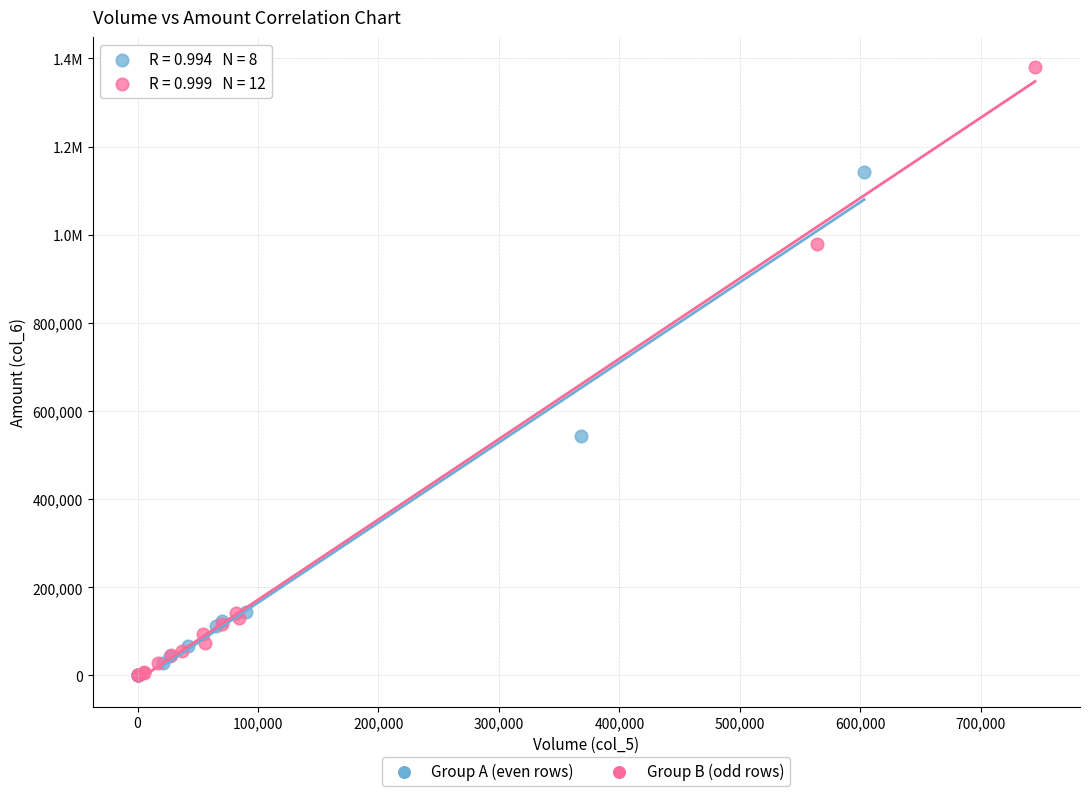

What are all the series names shown in the legend?

Group A (even rows), Group B (odd rows)